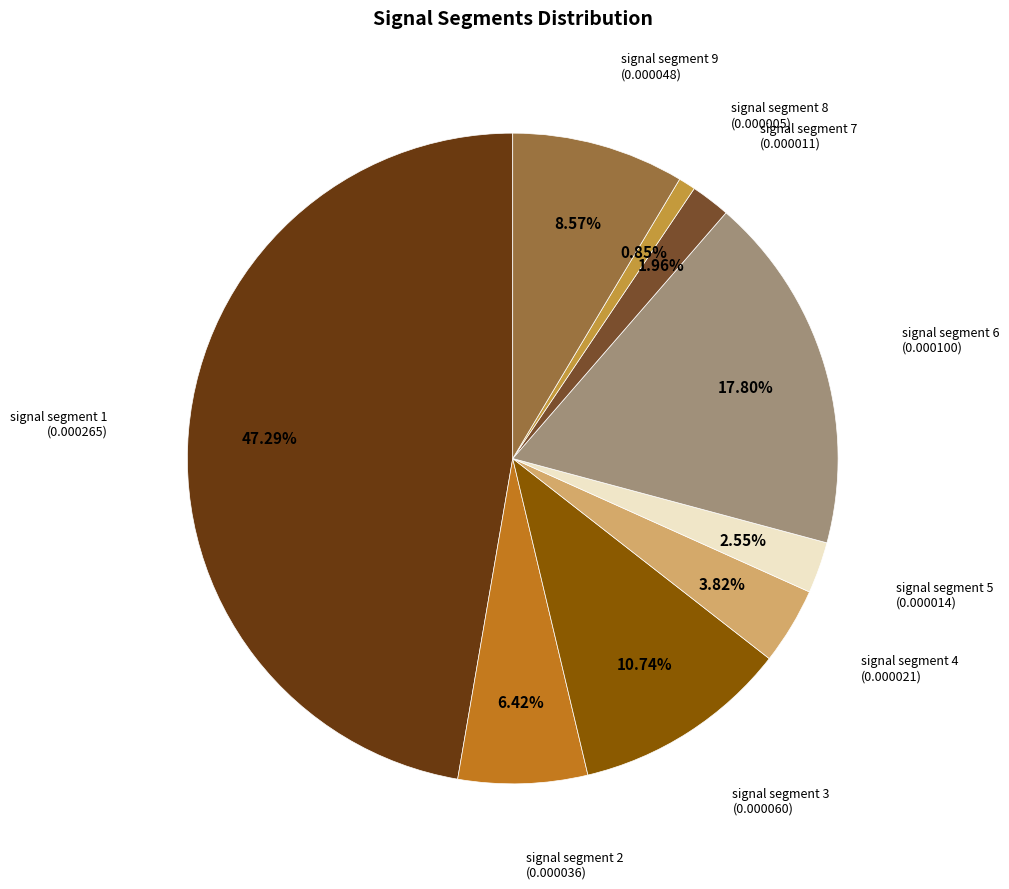

Count the number of slices in the pie.

9